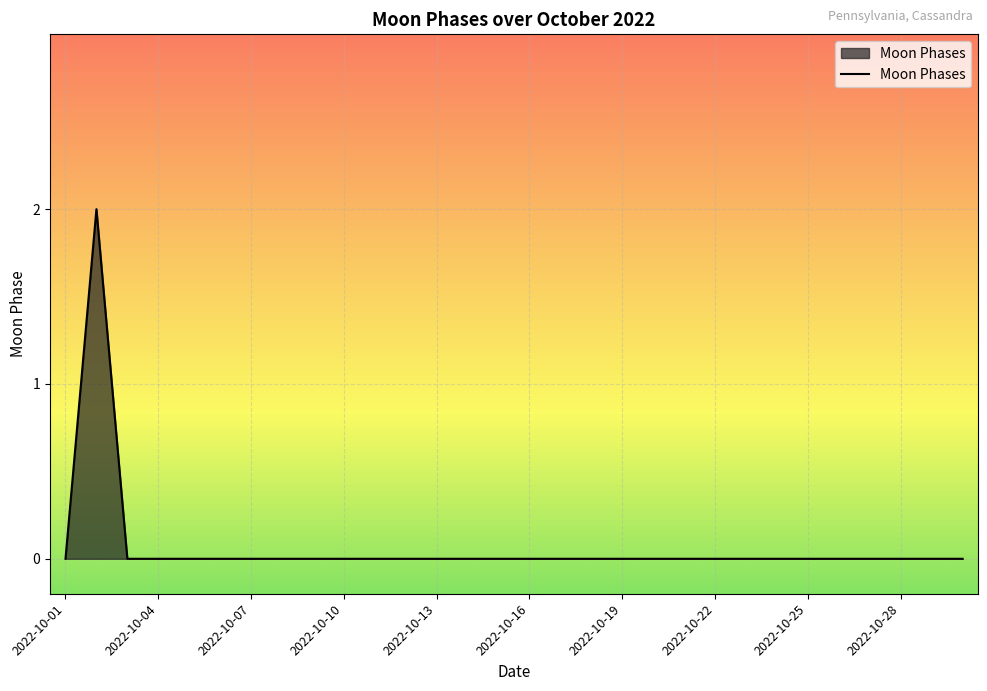

What is the difference between the maximum and minimum values?

2